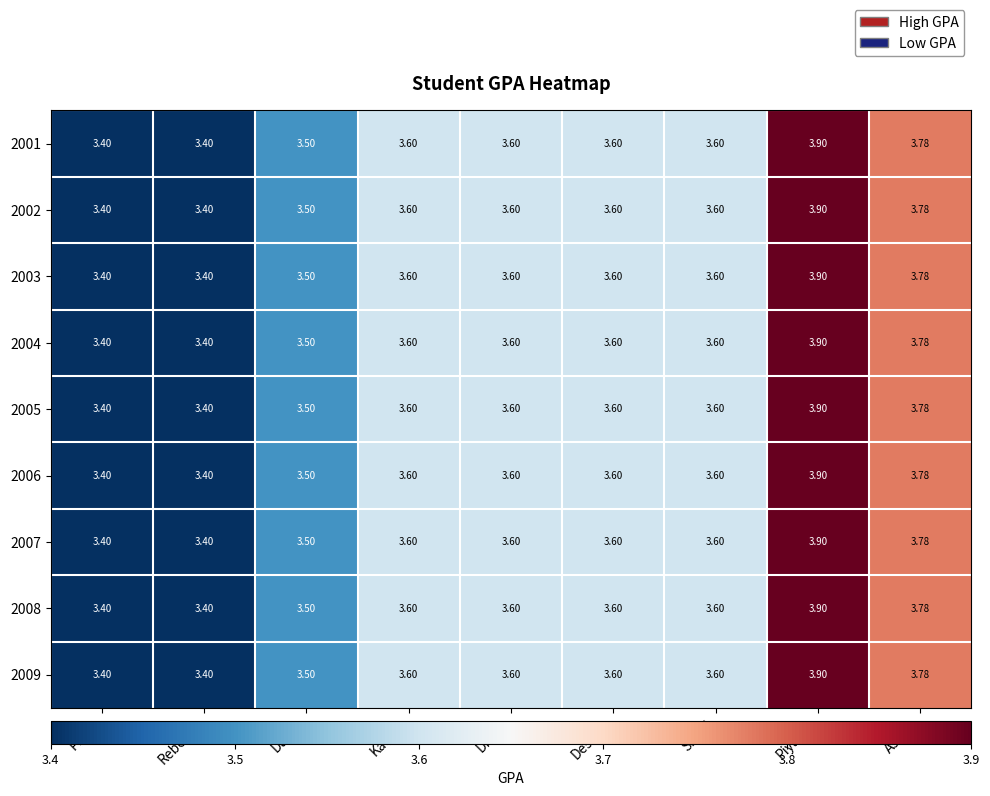

Which label corresponds to the largest value in the chart?

Piyama